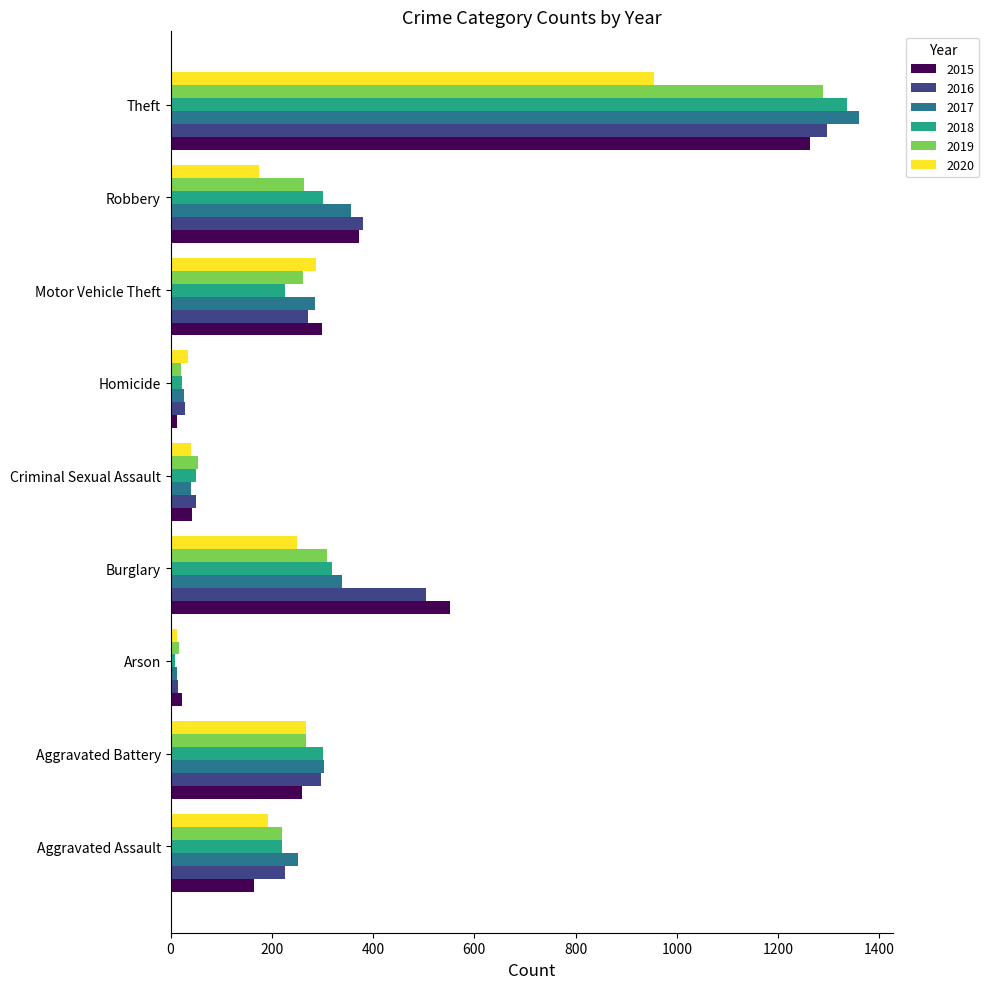

Is the value of 2015 at Homicide greater than the value of 2018 at Criminal Sexual Assault?

No